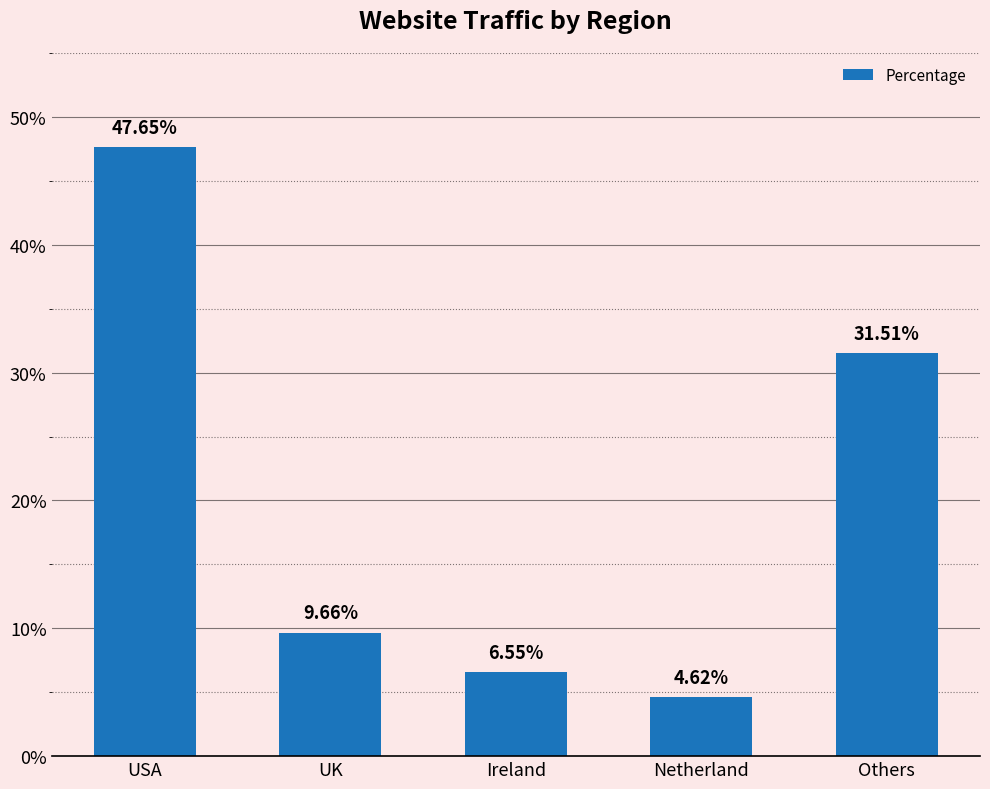

At which category does the chart reach its peak across all series?

USA